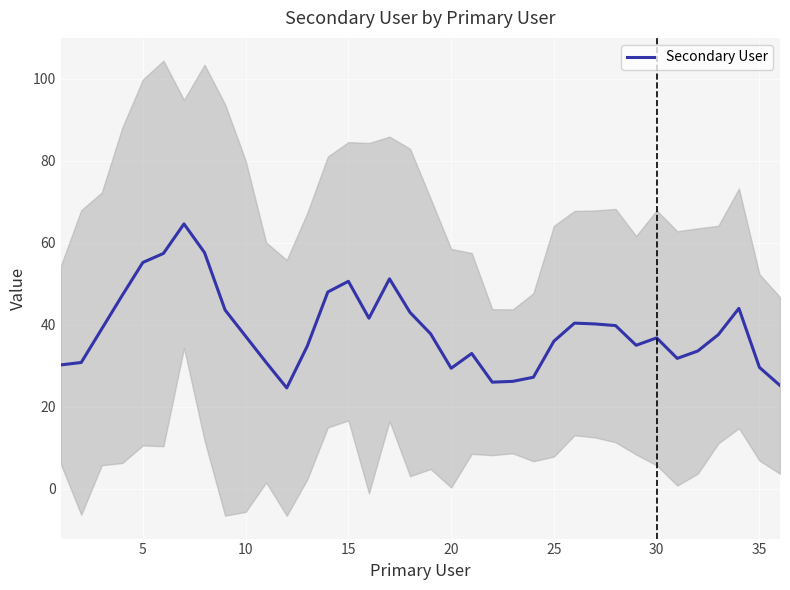

The Secondary User series shows 34.9 at 15. True or false?

False